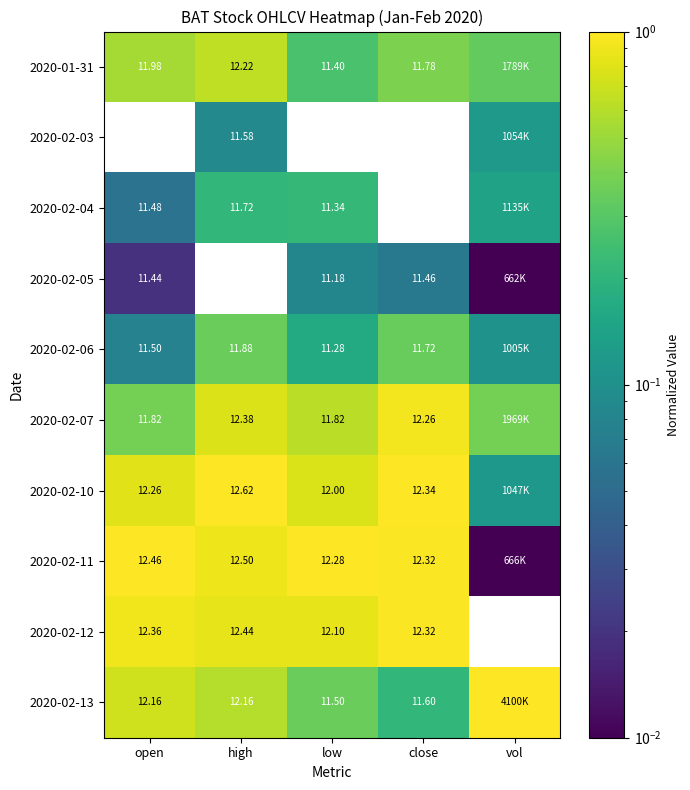

At which category does the chart reach its peak across all series?

high